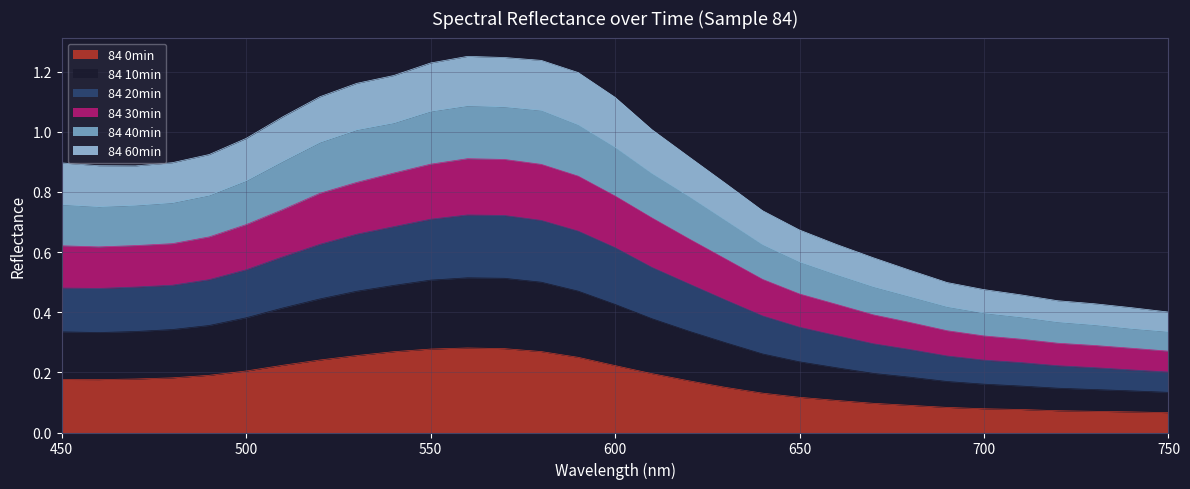

What is the total value across all series at 750?

0.4